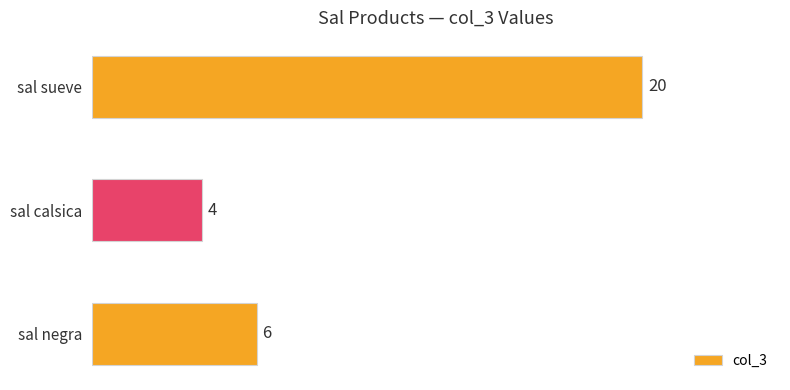

What is the average value?

10